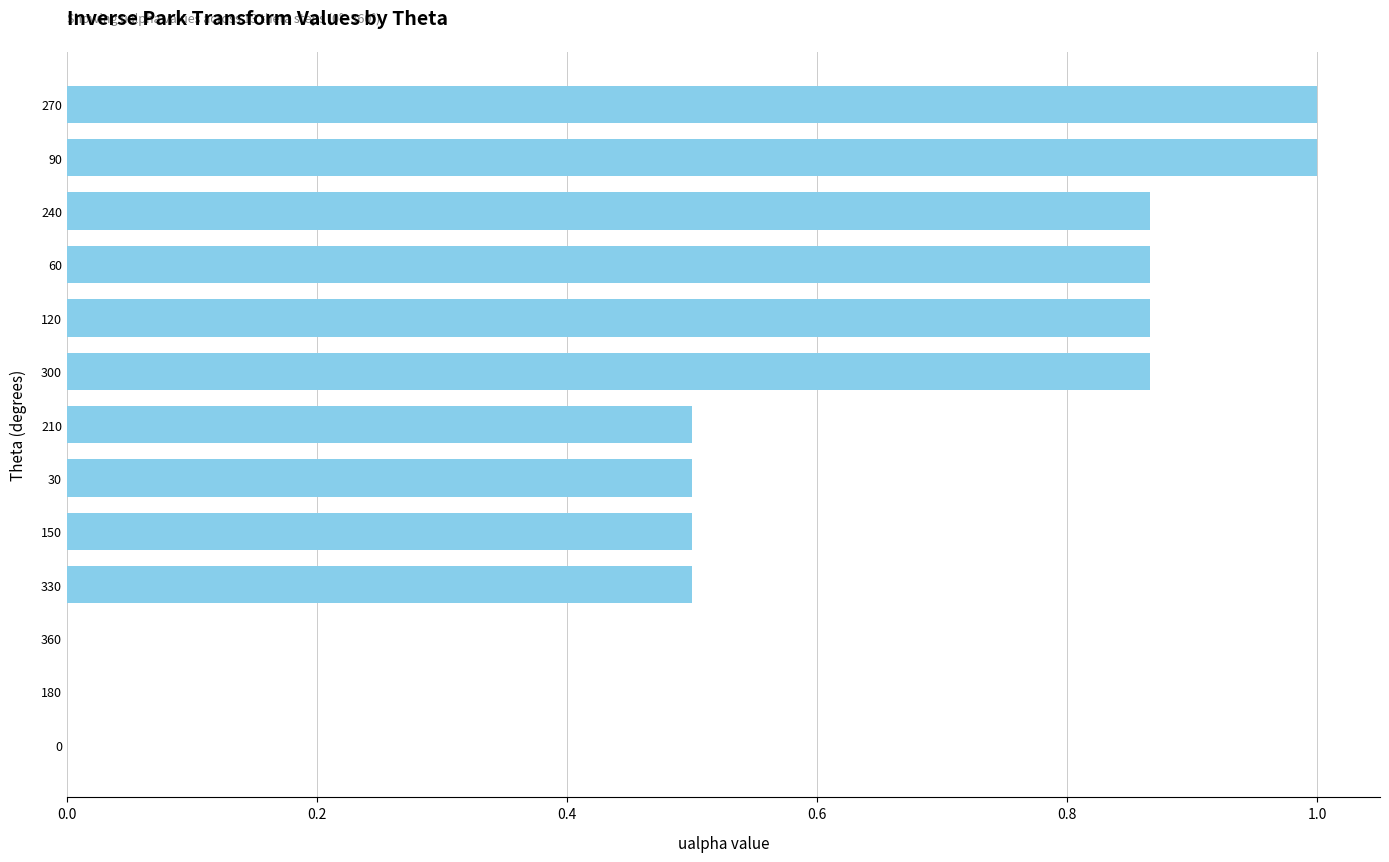

What is the sum of all values?

7.5